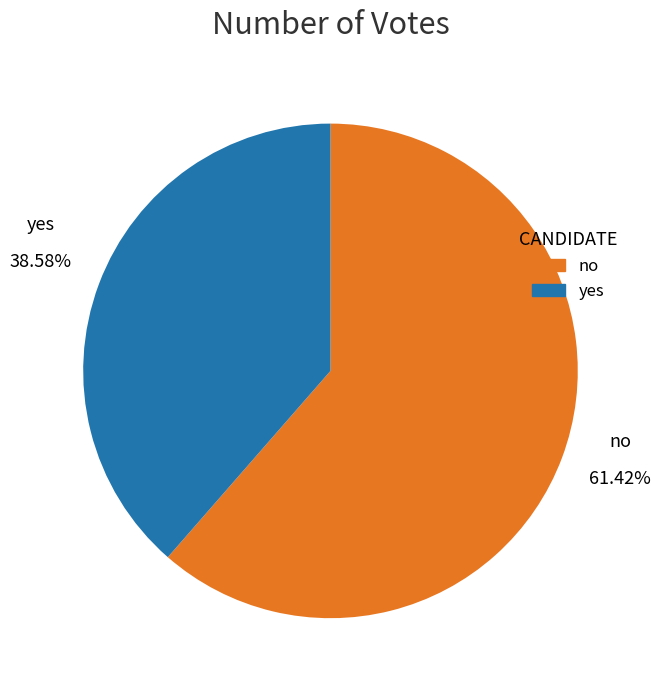

Approximately how many times larger is the value at yes compared to no?

0.6